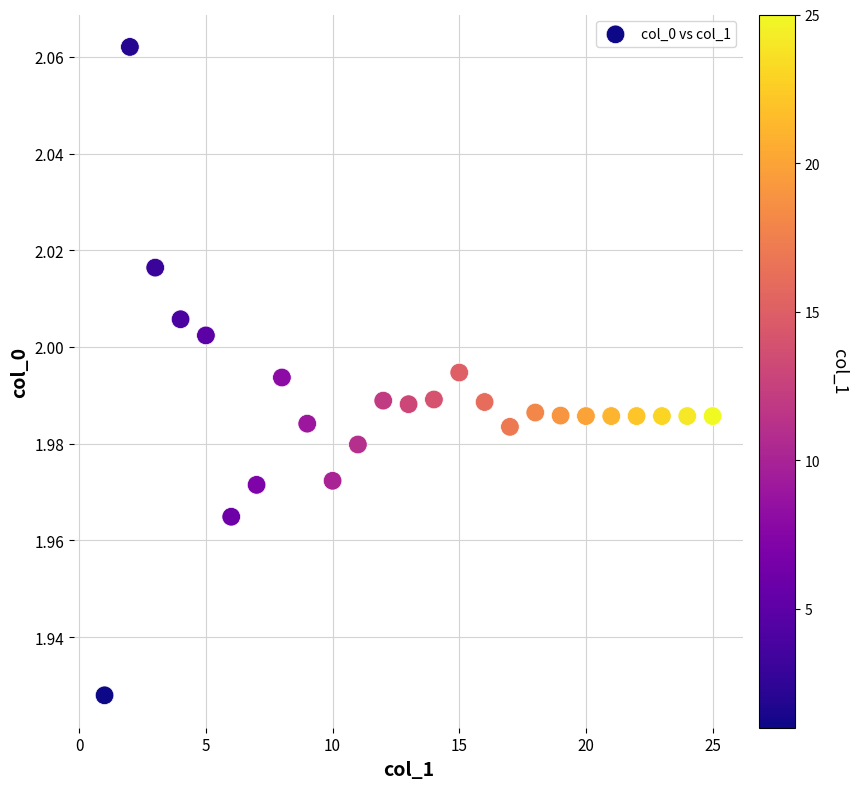

What is the range of X values (max minus min)?

24.0